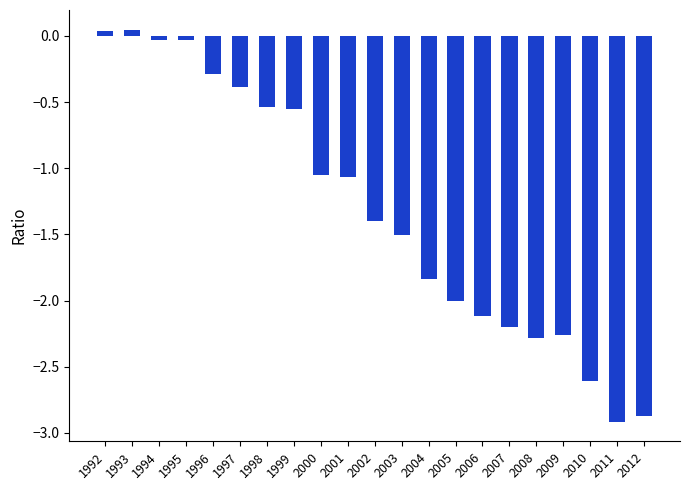

What is the value of the 21st bar from the left?

-2.9